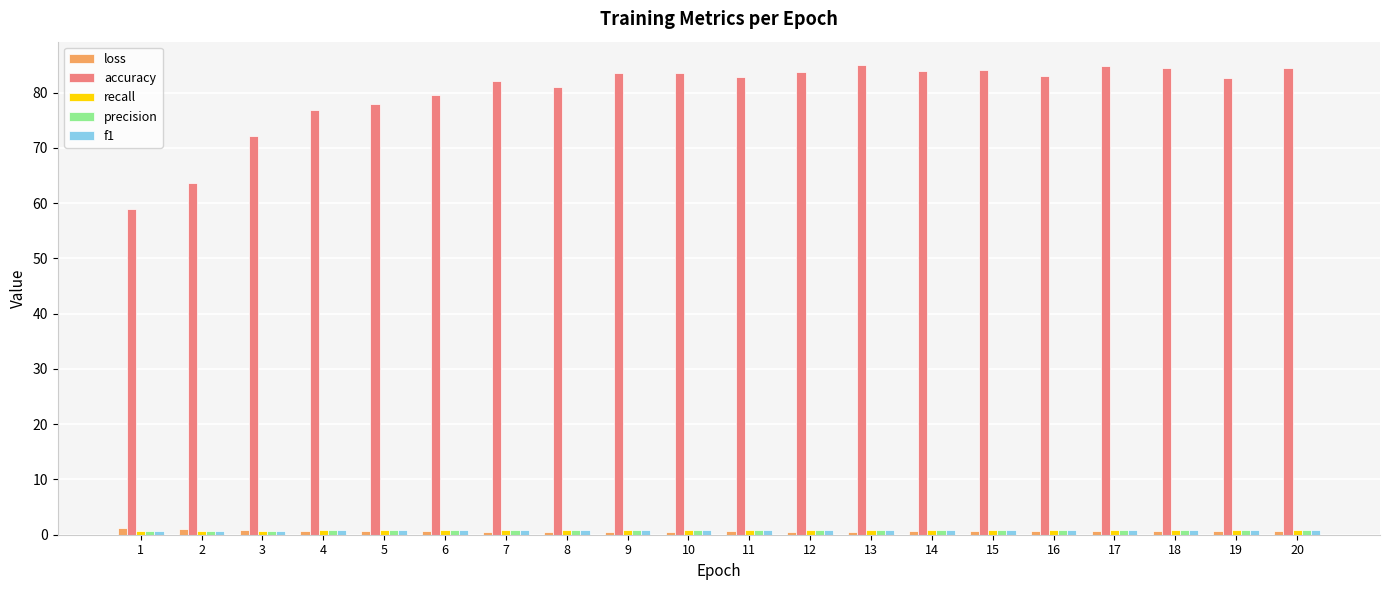

The accuracy series shows 33.1 at 3. True or false?

False